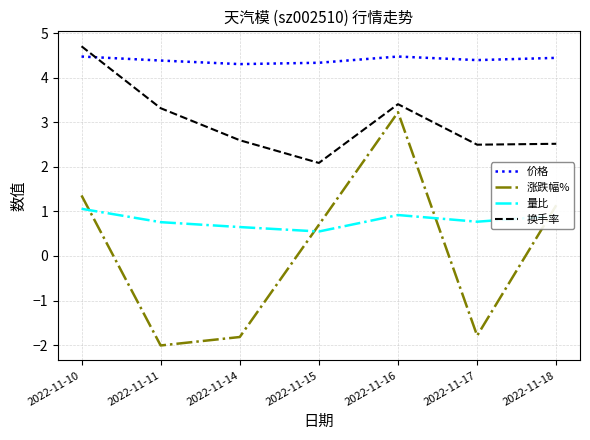

True or false: 换手率 and 涨跌幅% cross at least once.

False